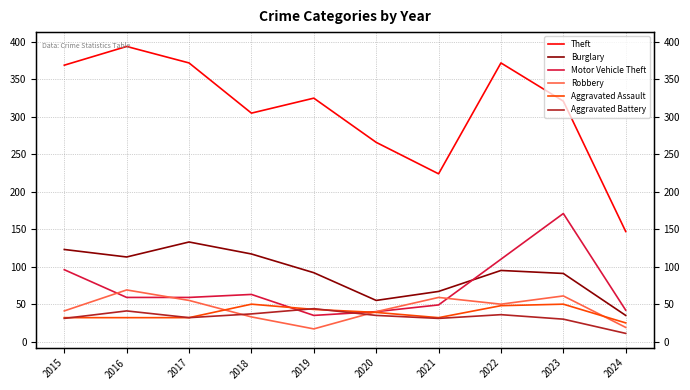

Count the number of data series in this chart.

6